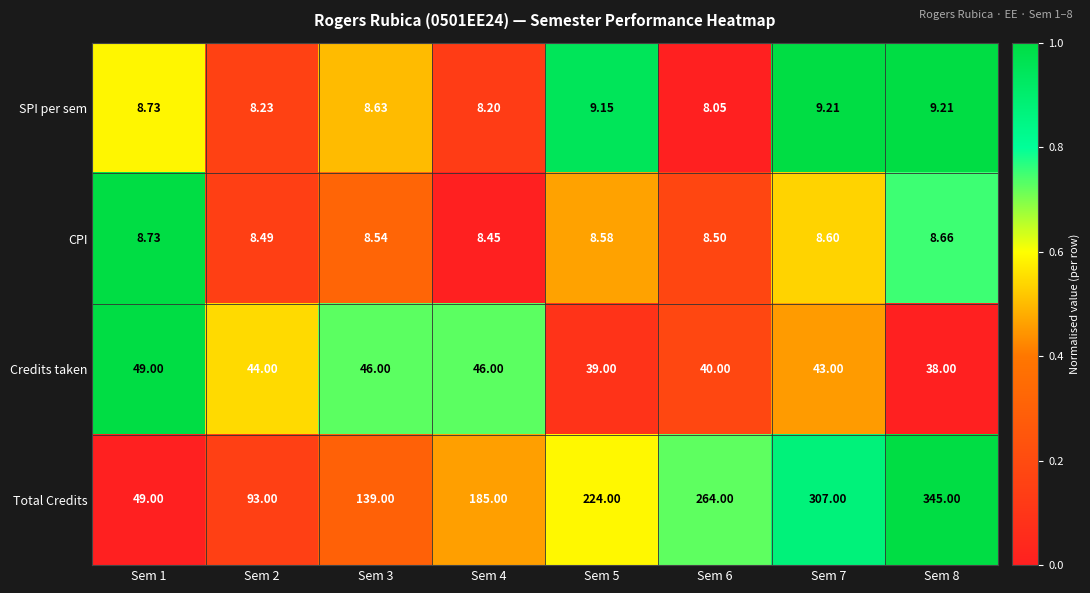

Which series has the largest total across all categories?

Total Credits